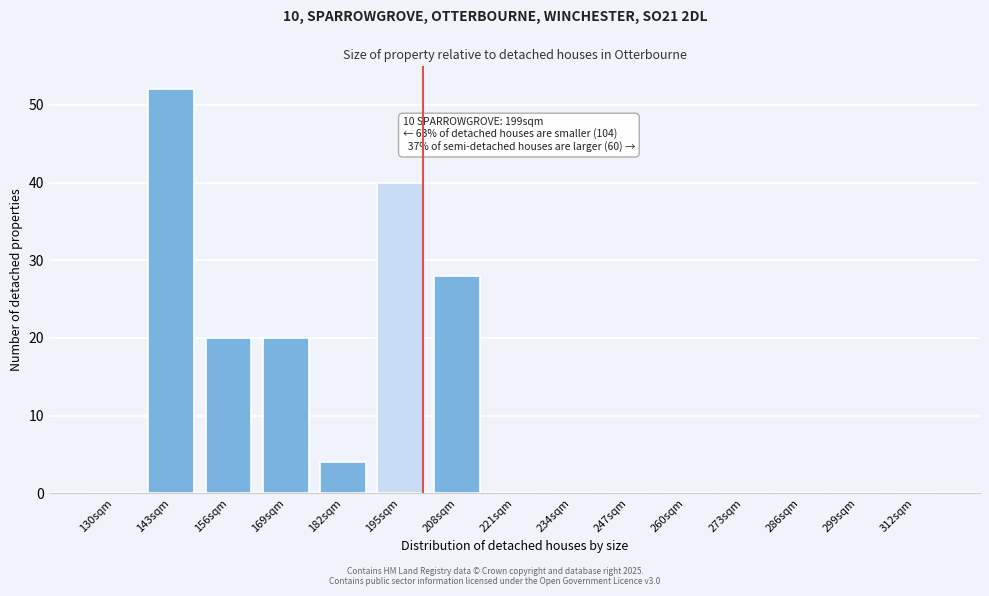

Reading left to right, list all the values displayed in this chart.

130sqm=0	143sqm=52	156sqm=20	169sqm=20	182sqm=4	195sqm=40	208sqm=28	221sqm=0	234sqm=0	247sqm=0	260sqm=0	273sqm=0	286sqm=0	299sqm=0	312sqm=0